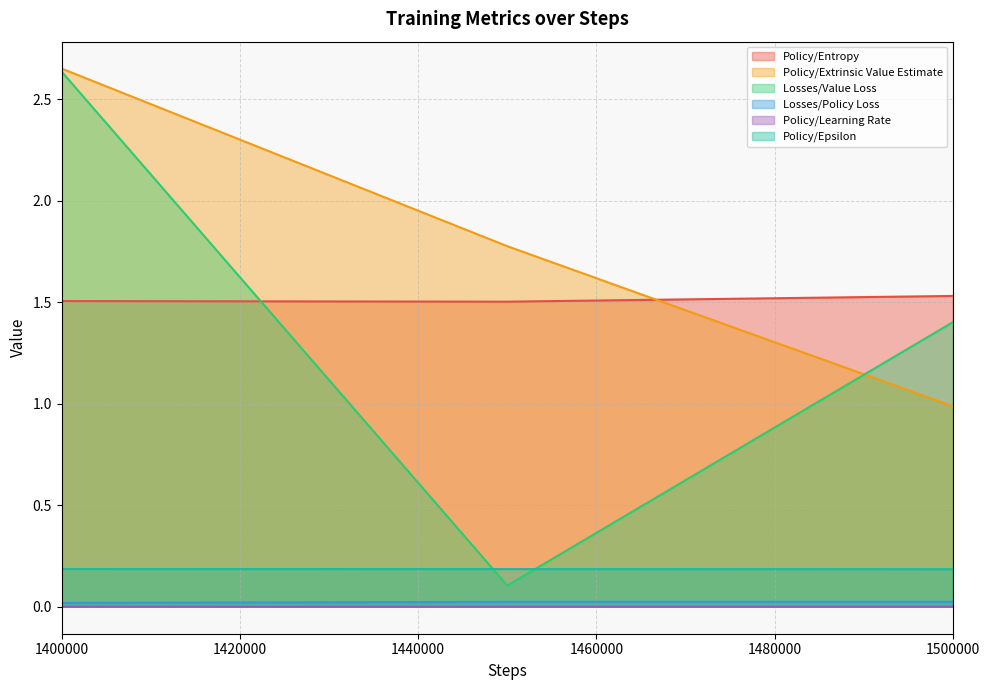

Is it true that Losses/Policy Loss equals 0.0 at 1450000?

True